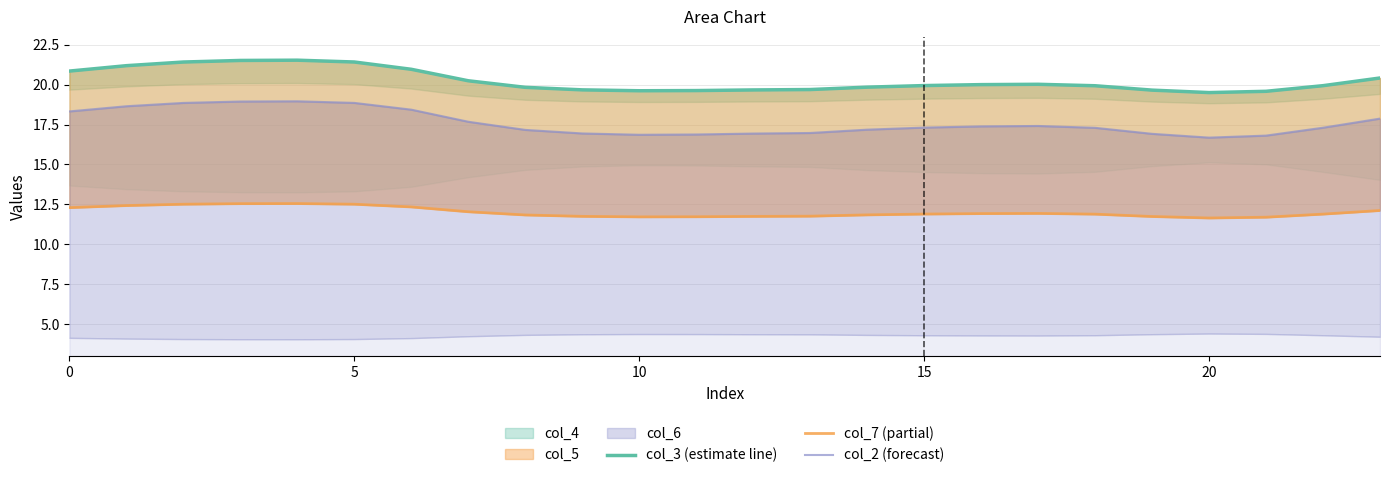

Is the value of col_7 (partial) at 20 greater than the value of col_2 (forecast) at 0?

No